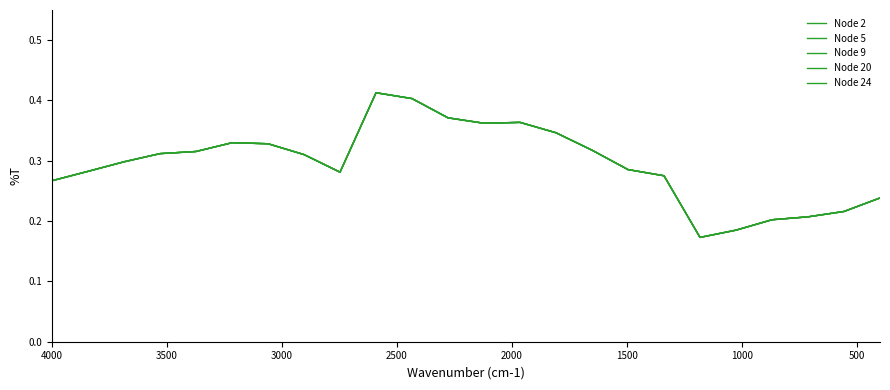

Which series has the largest total across all categories?

Node 2